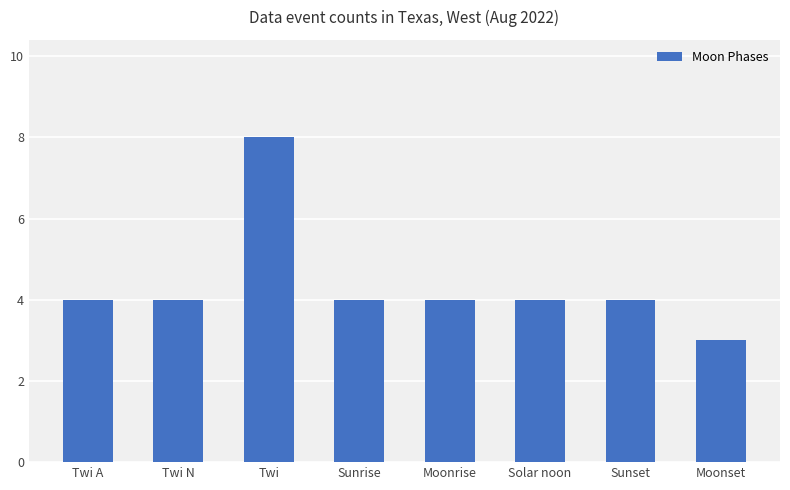

Reading right to left, extract all data points from this chart.

Moonset=3	Sunset=4	Solar noon=4	Moonrise=4	Sunrise=4	Twi=8	Twi N=4	Twi A=4